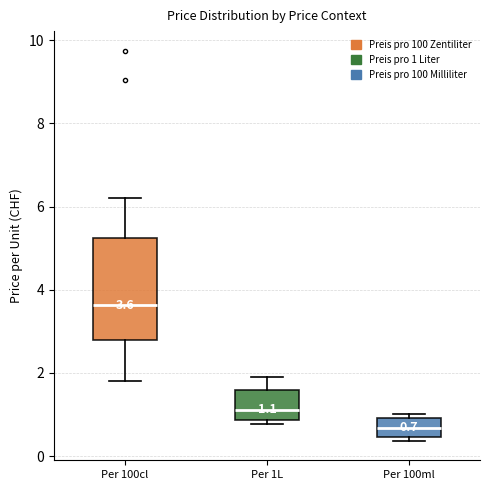

Which box is the tallest, from its lower edge to its upper edge?

Per 100cl